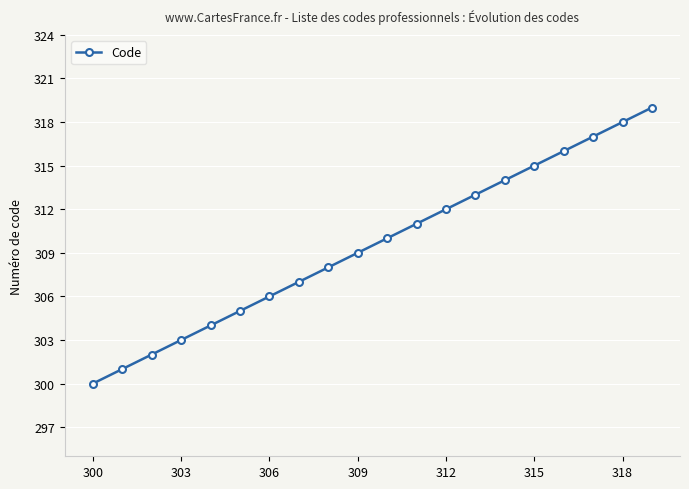

What is the value of the 2nd point from the left?

301